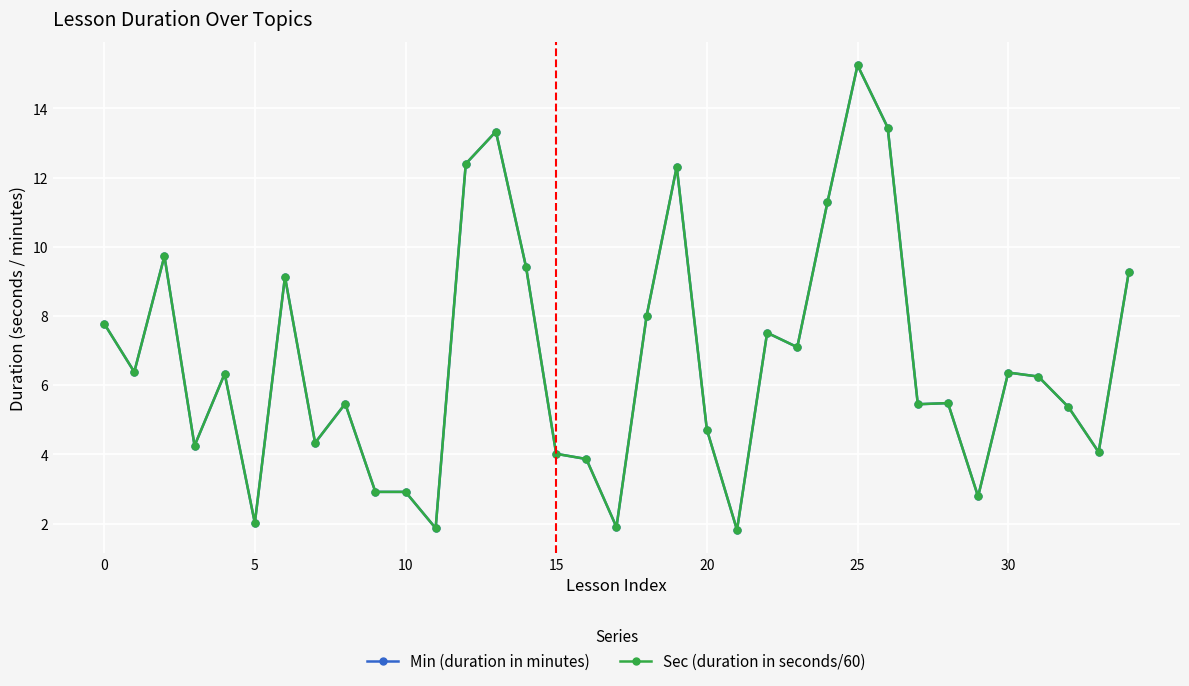

What is the value of the Sec (duration in seconds/60) point at the 23rd from the left?

7.5